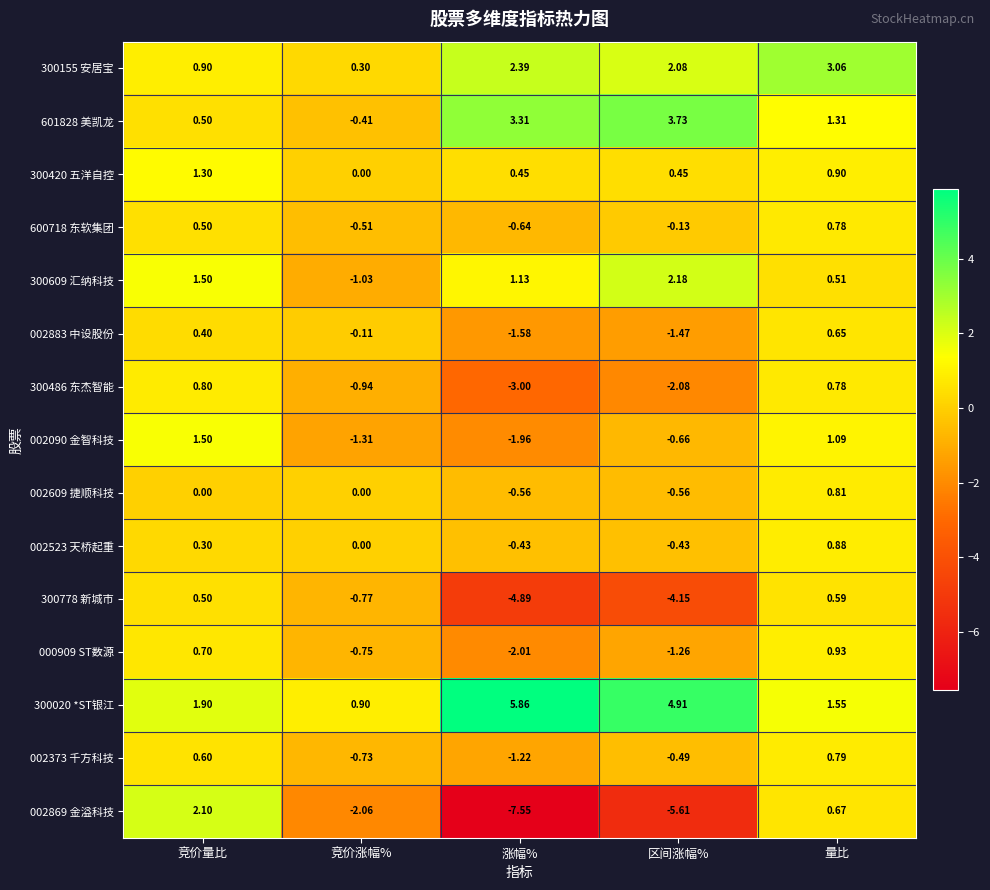

Where is 002090 金智科技 nearest to the value 0?

区间涨幅%